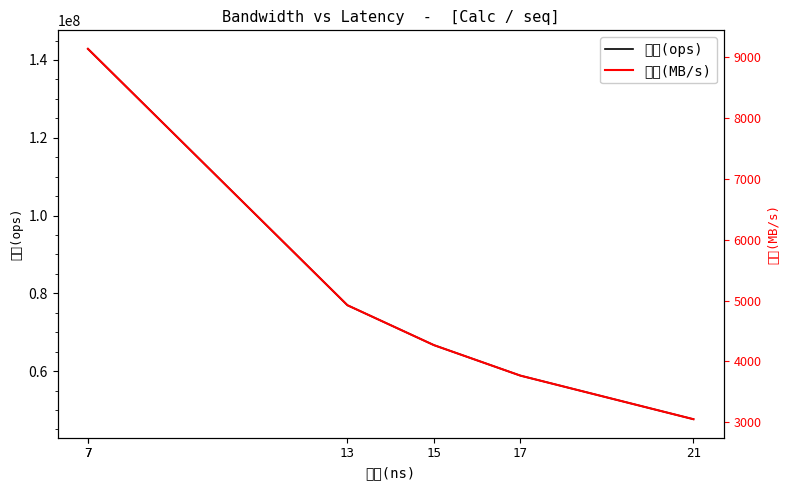

What is the minimum value for 带宽(ops)?

47619047